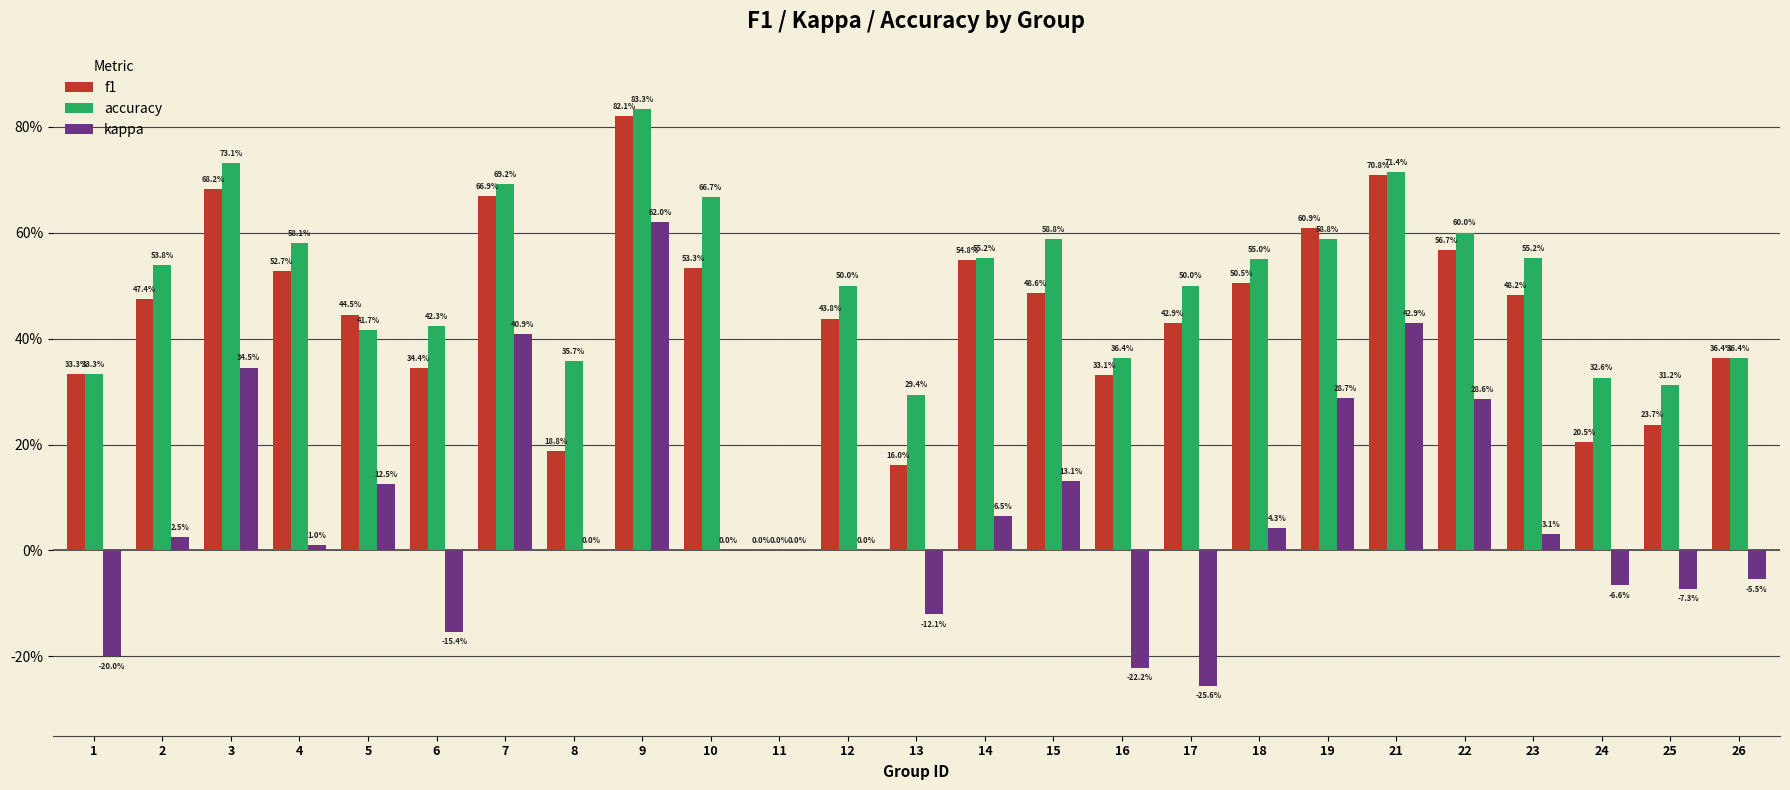

What are all the series names shown in the legend?

f1, accuracy, kappa